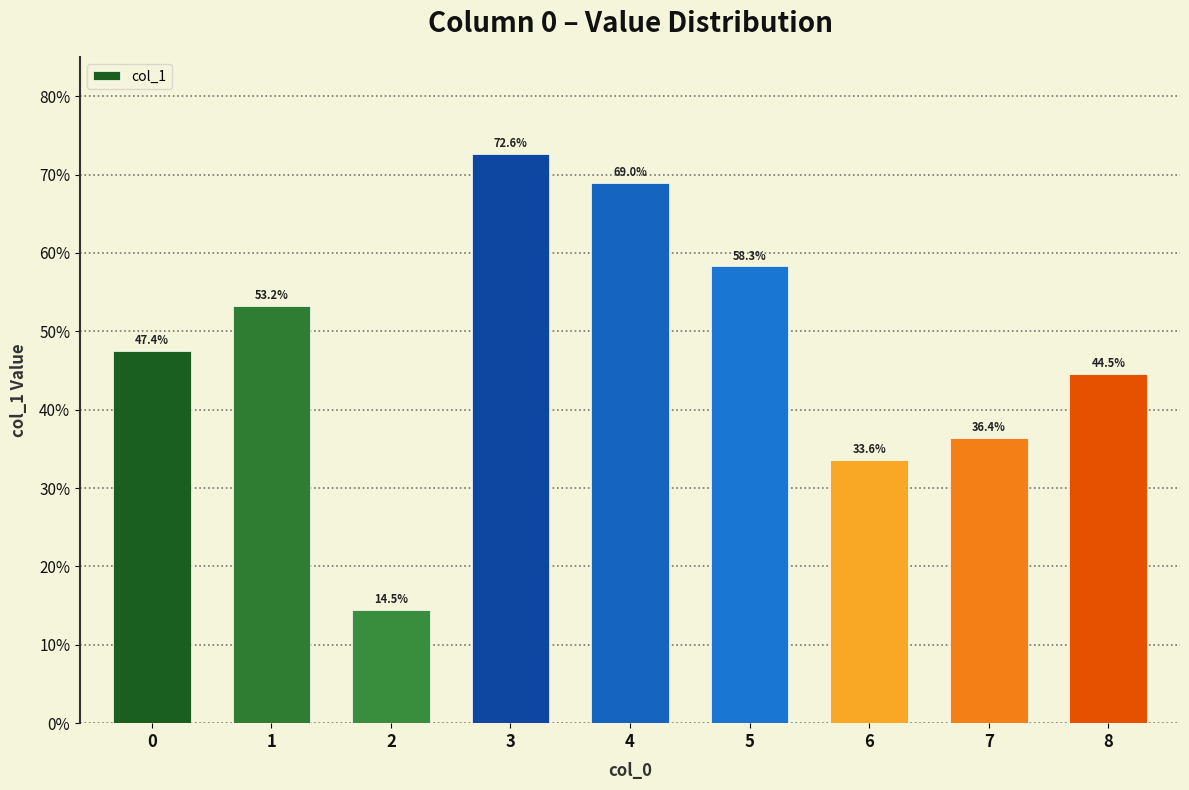

Reading left to right, what are all the values shown in this chart?

0.5	0.5	0.1	0.7	0.7	0.6	0.3	0.4	0.4